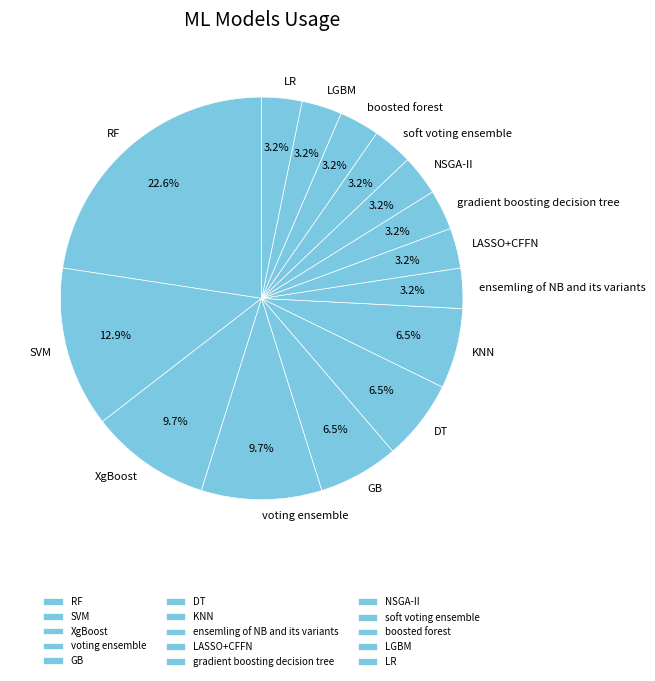

Is there any slice that represents more than half of the pie?

No